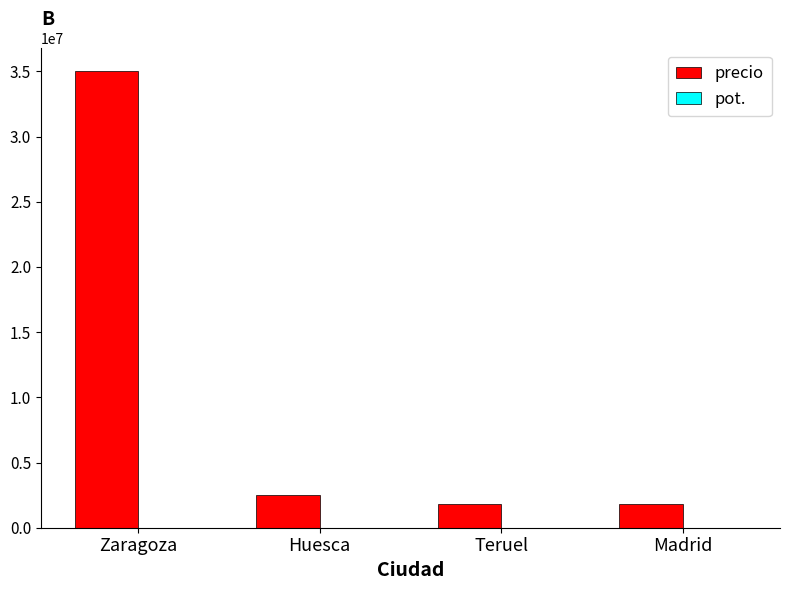

What is the highest value of the precio series?

35000000